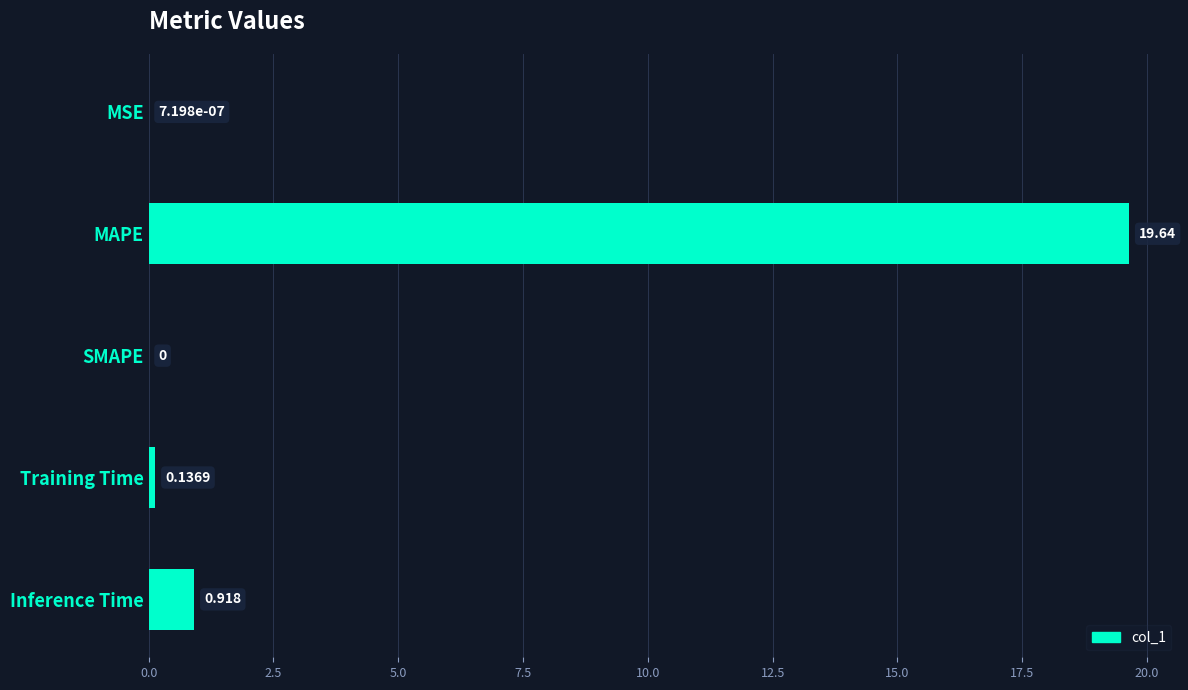

At which category does the chart reach its peak across all series?

MAPE